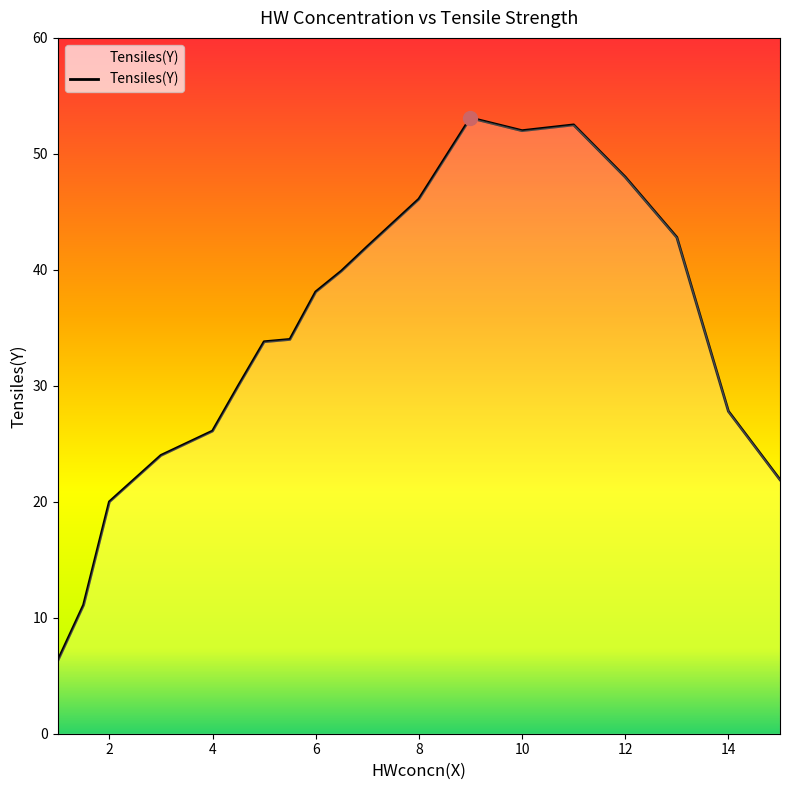

What is the greatest value displayed?

53.1